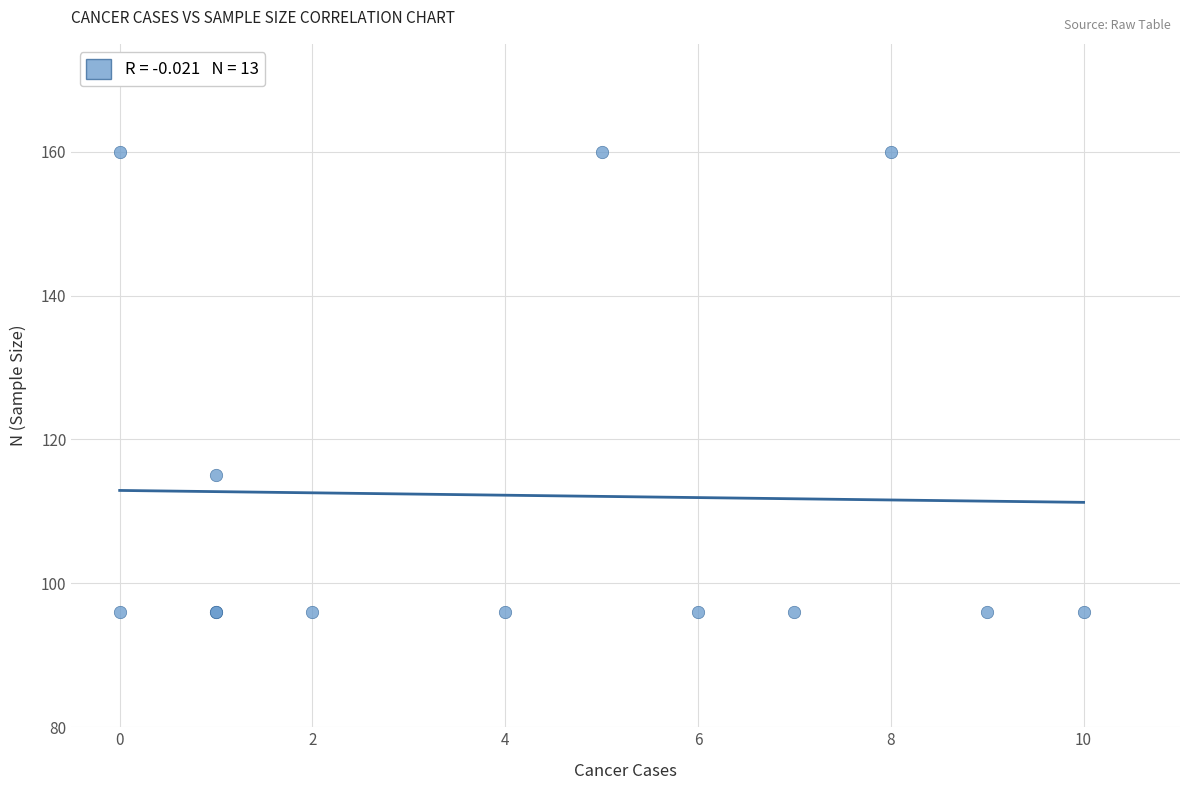

What Y value in the scatter plot is closest to 128?

115